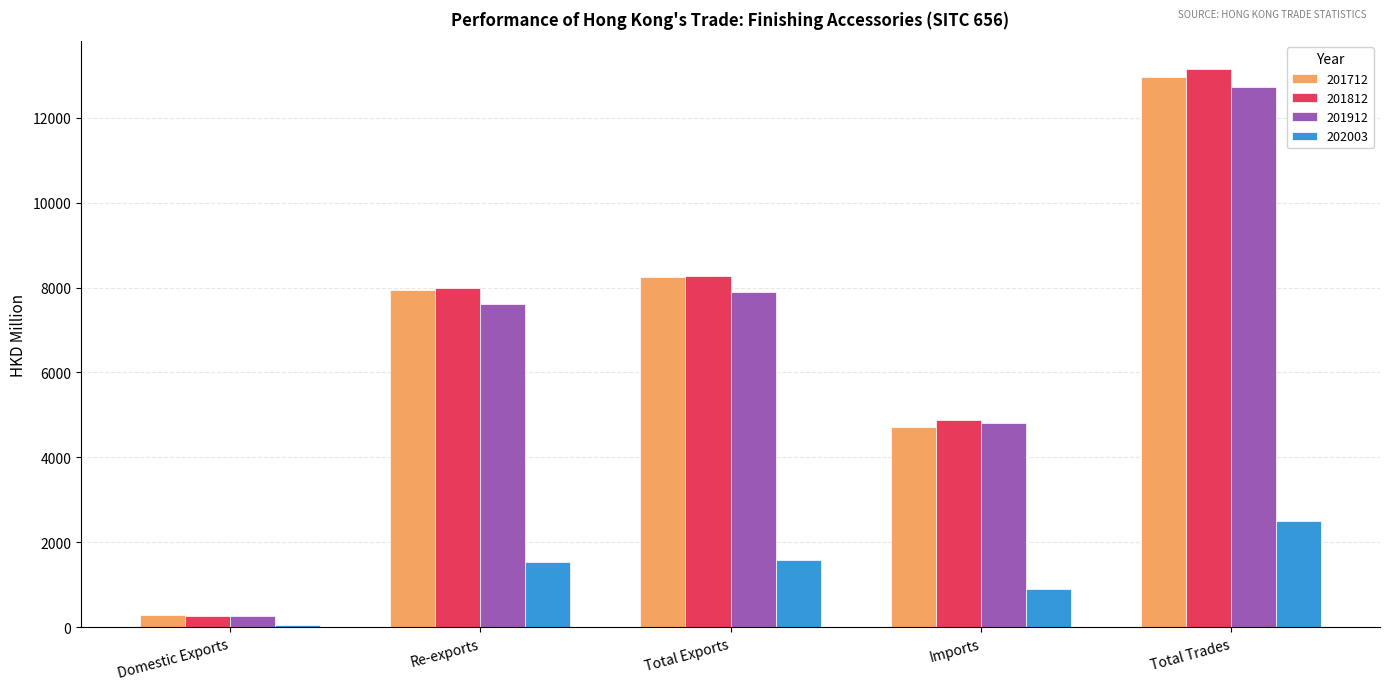

True or false: 201912 has a value of 5700.2 at Total Trades.

False